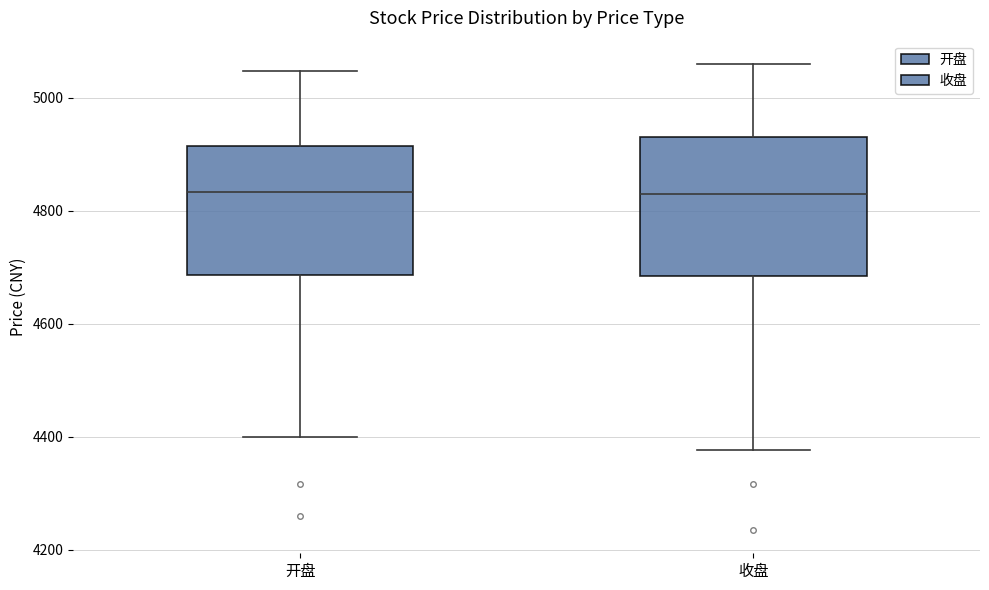

Reading left to right, transcribe this box plot: for each box, give where its median line is, the range the box spans, and where its two whiskers end, as read against the y-axis. The values are not printed on the chart, so give them approximately, as read against the axis.

开盘: median 4840, box 4680 to 4920, whiskers 4400 to 5040
收盘: median 4840, box 4680 to 4940, whiskers 4380 to 5060